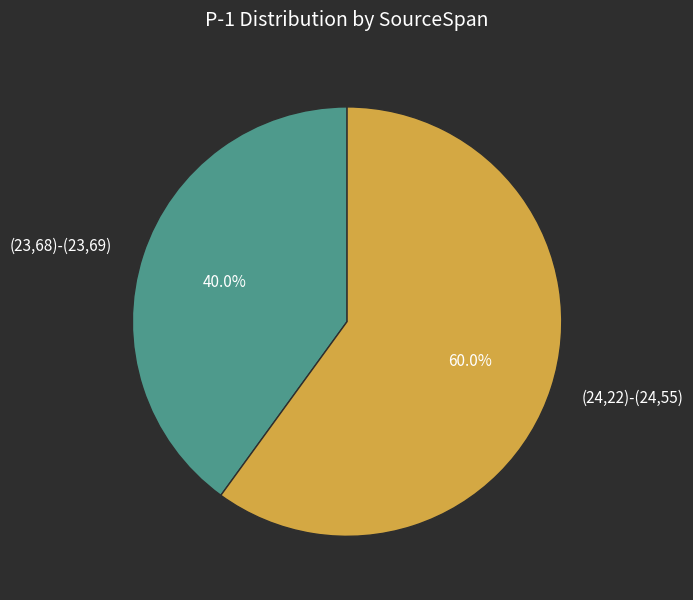

What is the ratio of the value at (24,22)-(24,55) to the value at (23,68)-(23,69)?

1.5